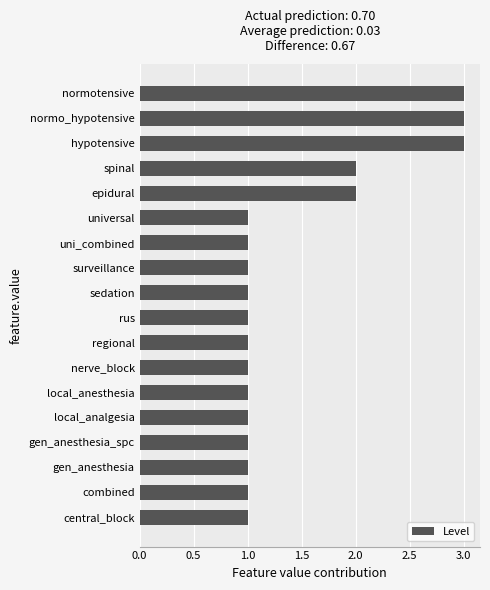

What is the label of the 6th bar from the bottom?

local_anesthesia